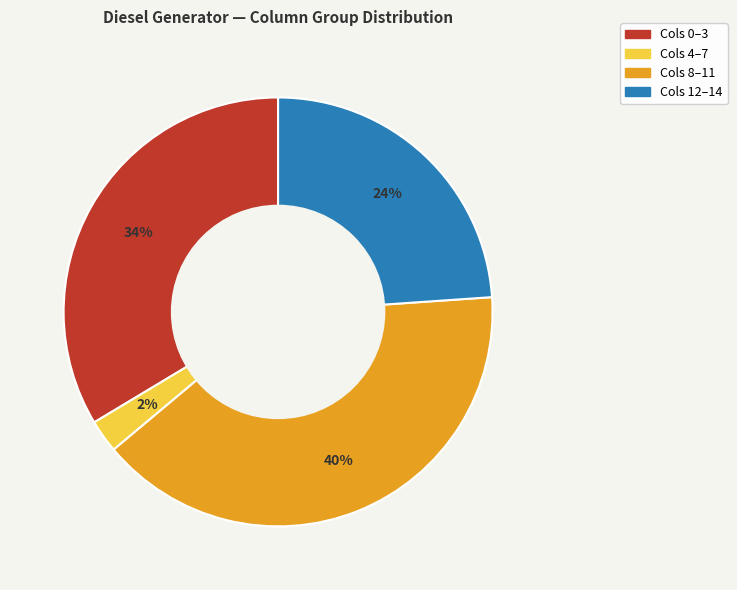

Is there any slice that represents more than half of the pie?

No